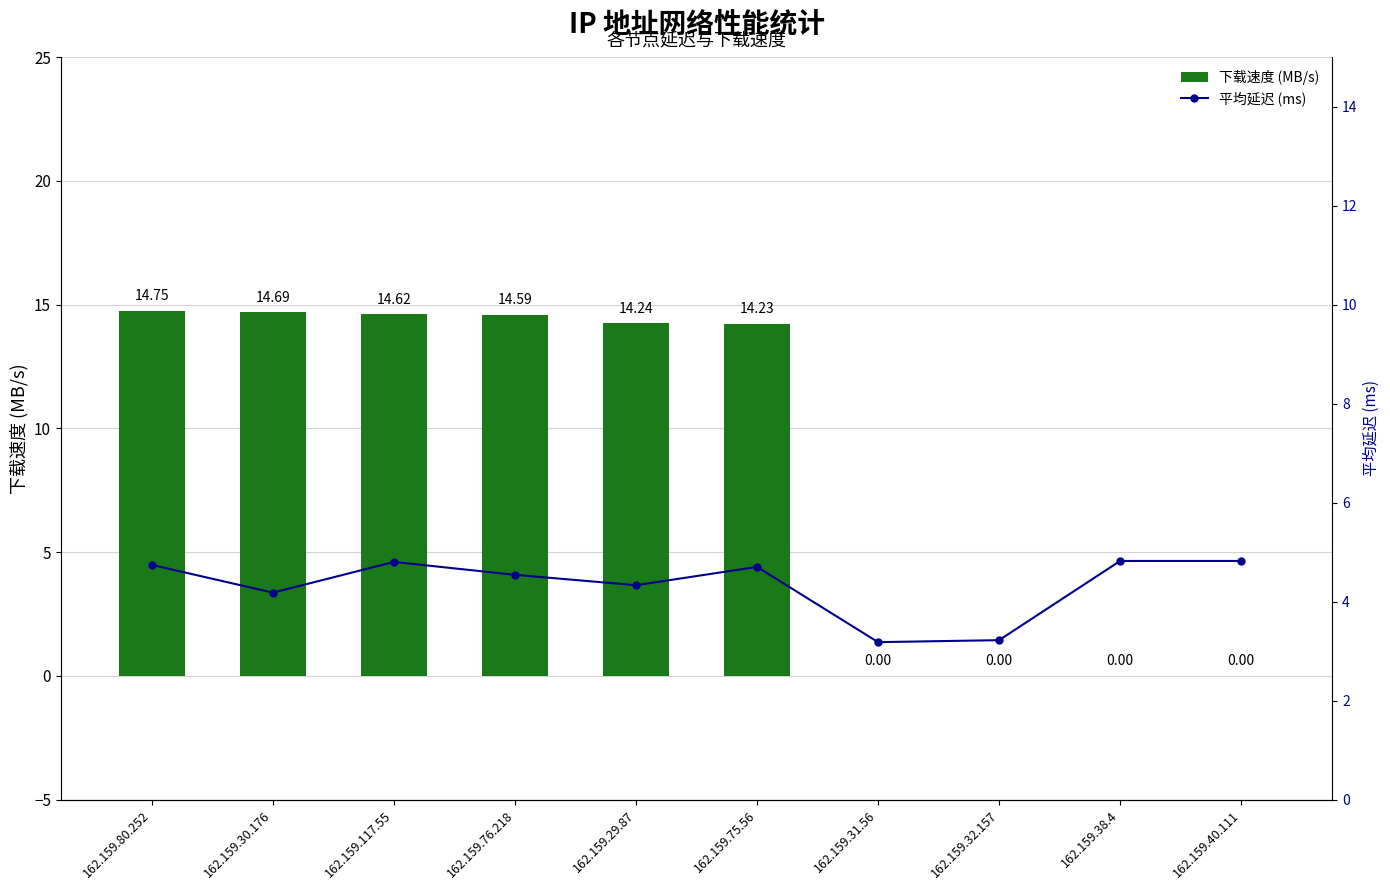

True or false: 下载速度 (MB/s) has a value of 14.2 at 162.159.29.87.

True